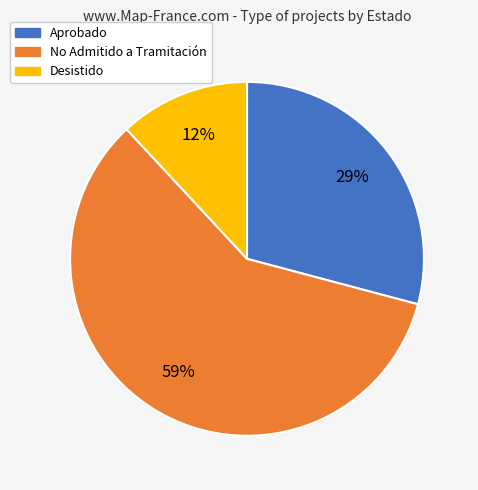

How many segments does this pie chart have?

3